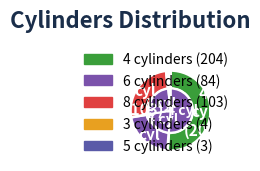

To the nearest percent, what is the difference between the 4 and 5 slice percentages?

51%